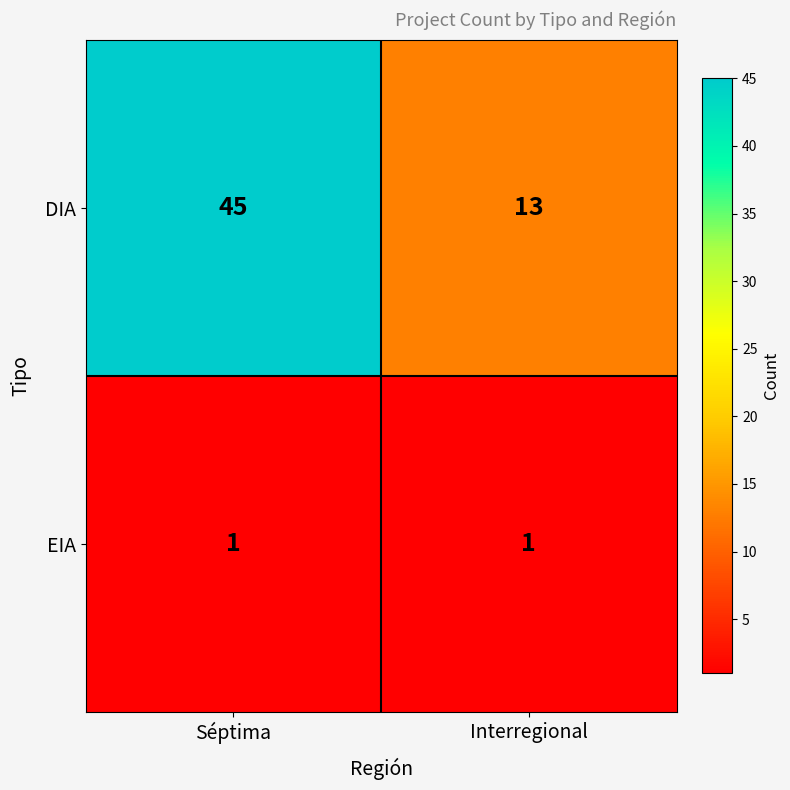

What is the sum of all DIA values?

58